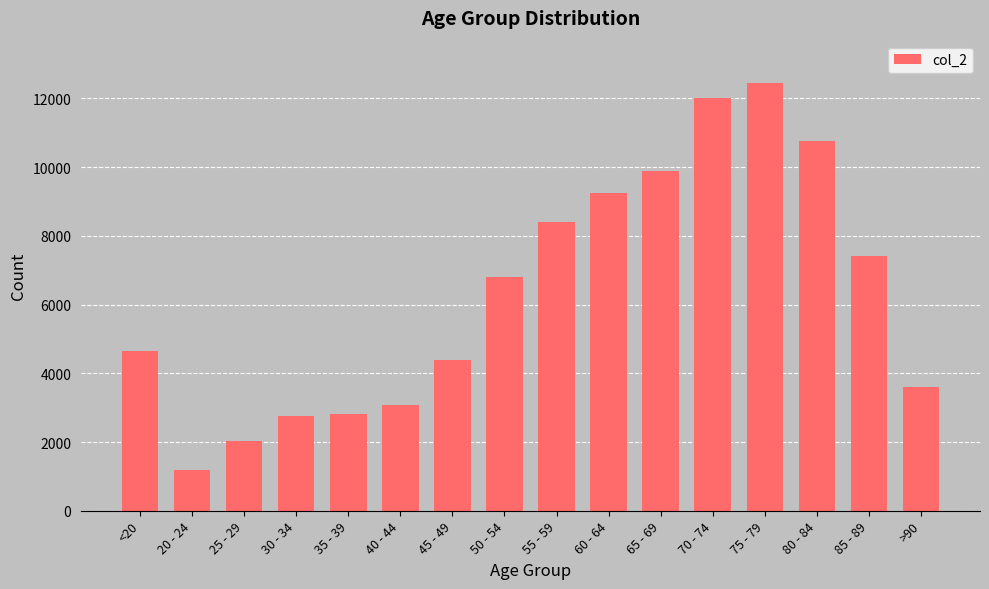

What is the average value?

6343